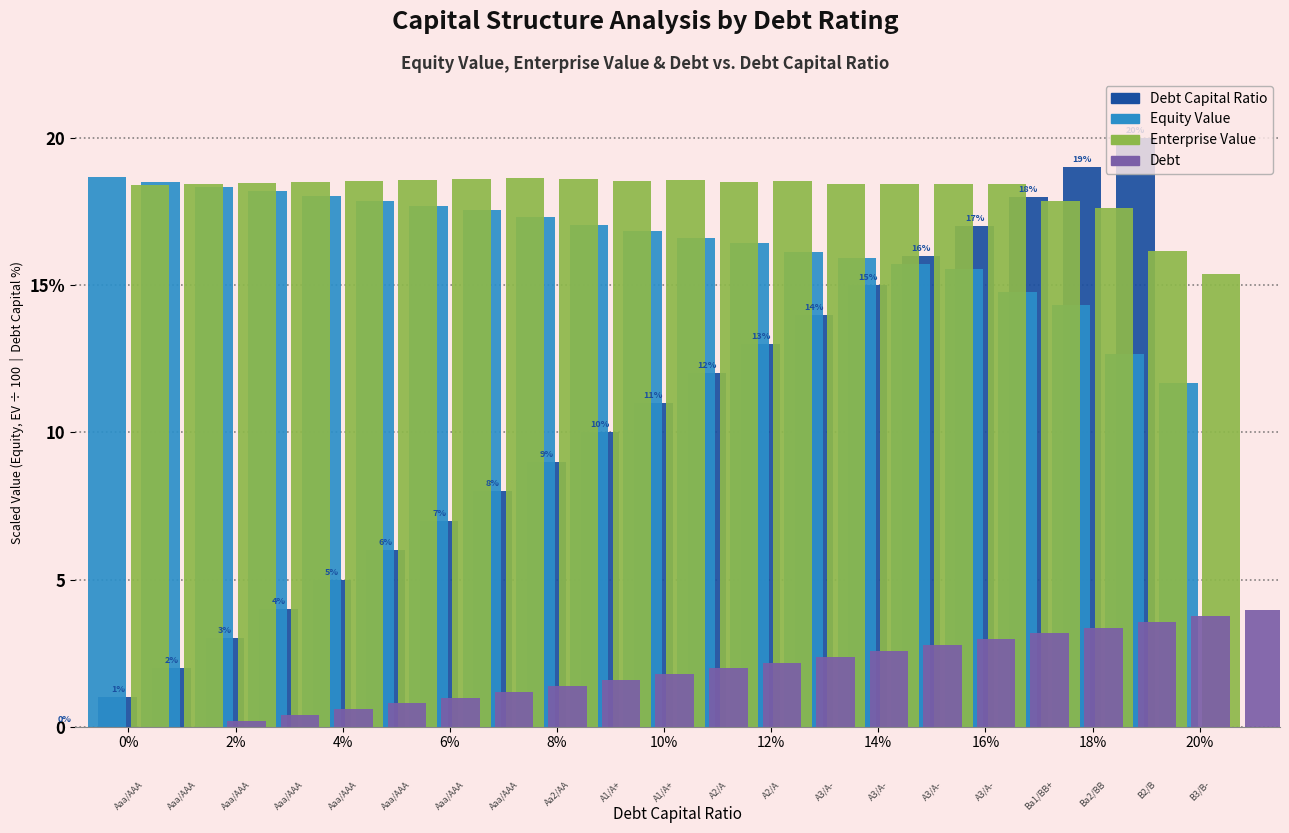

Count the number of categories in the chart.

21